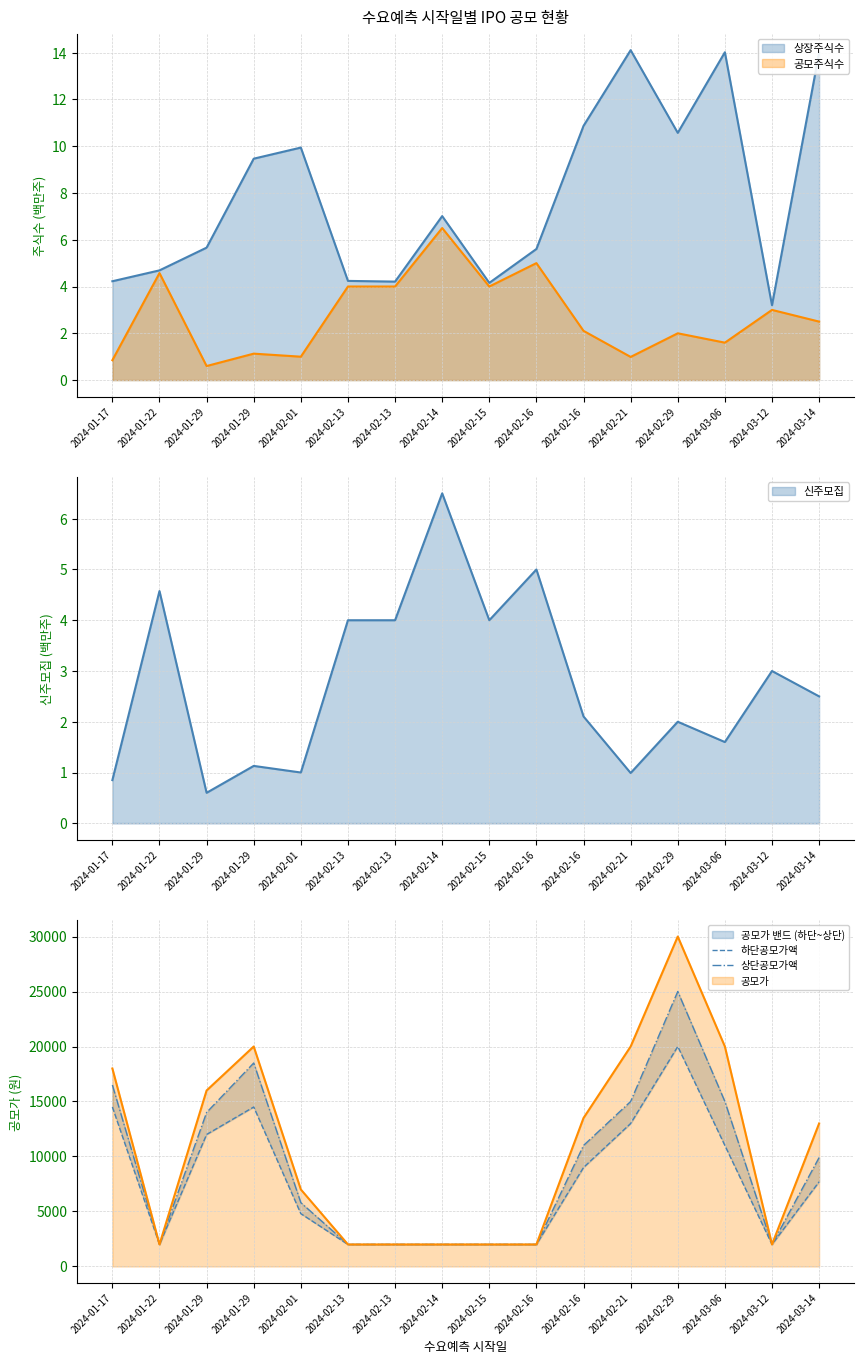

What is the difference between the second highest and minimum values in the 하단공모가액 series?

12500